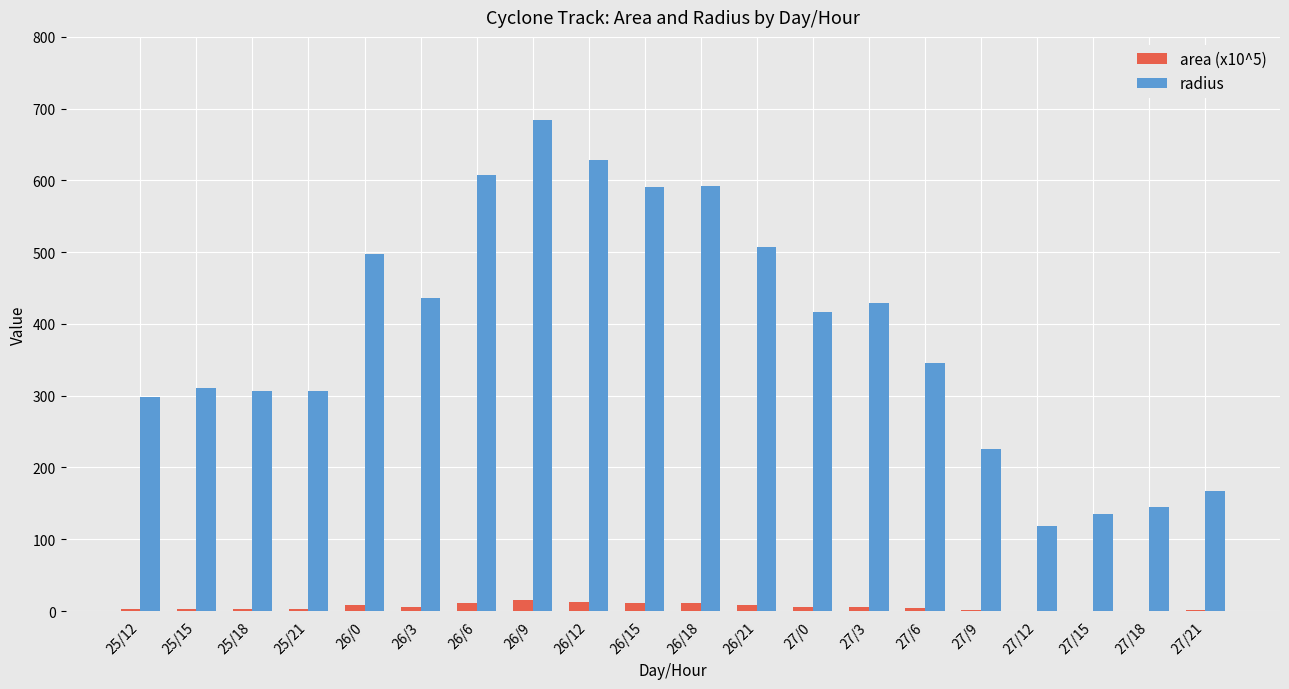

Which series has the largest range (max minus min)?

radius